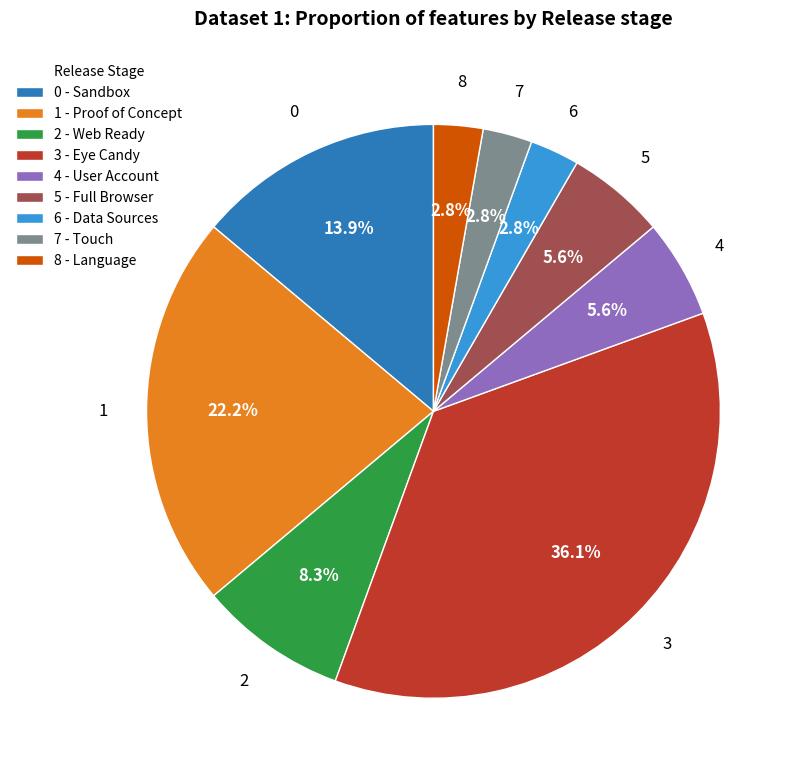

To the nearest percent, what is the average slice percentage?

11%